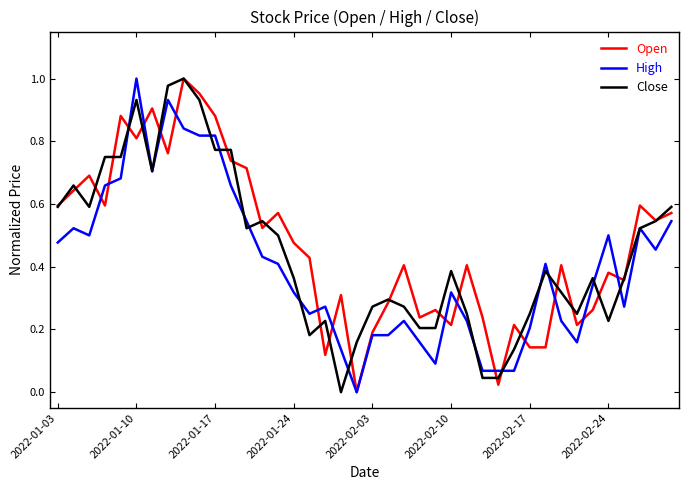

Which series ends up on top after the final intersection of High and Close?

Close